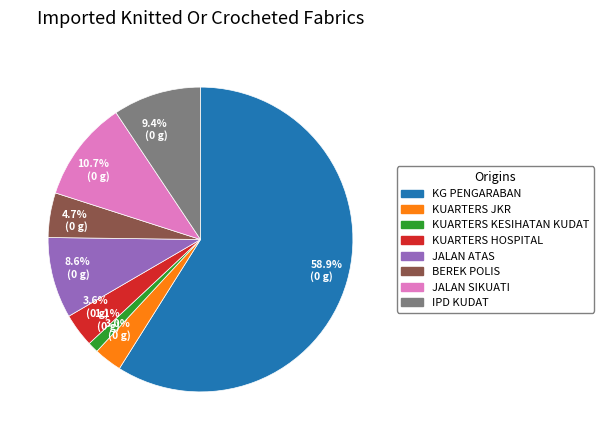

Which category accounts for the majority?

58.9% (0 g)